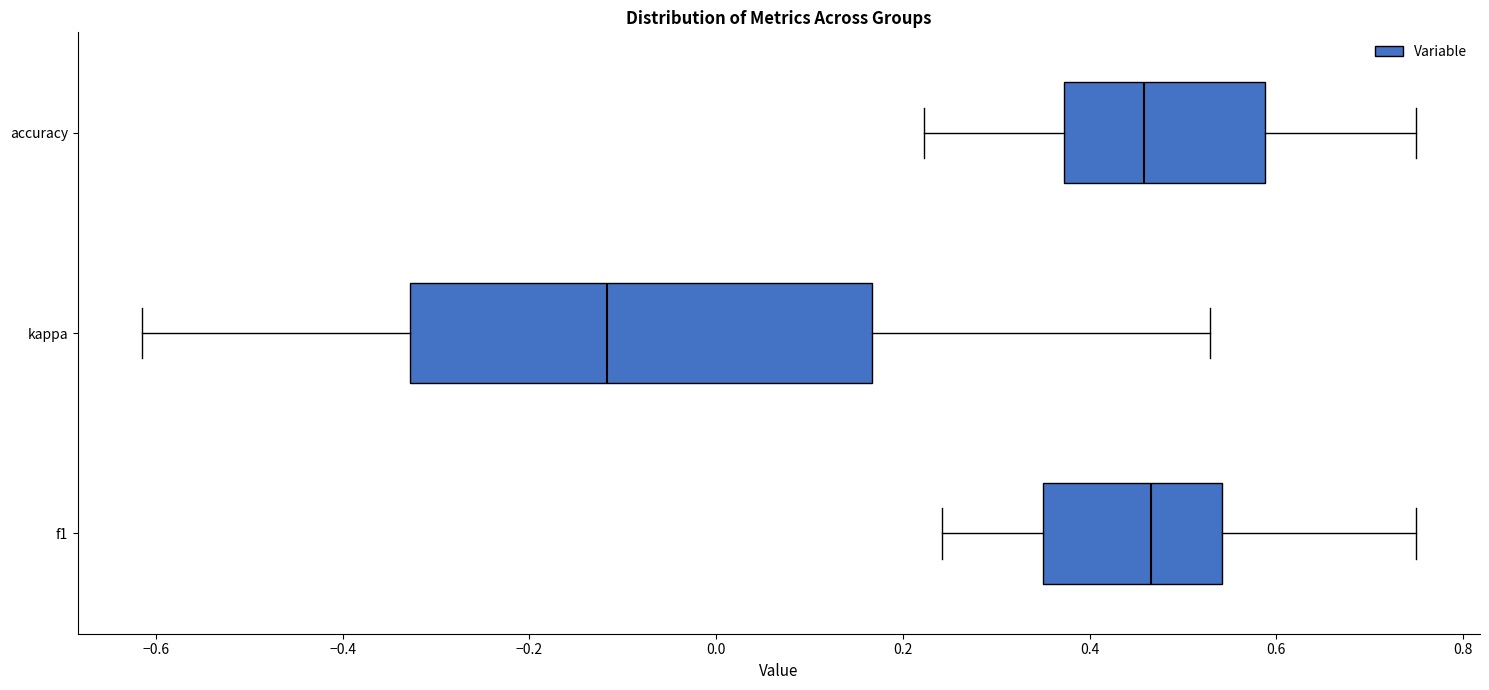

Which box is the widest, from its left edge to its right edge?

kappa